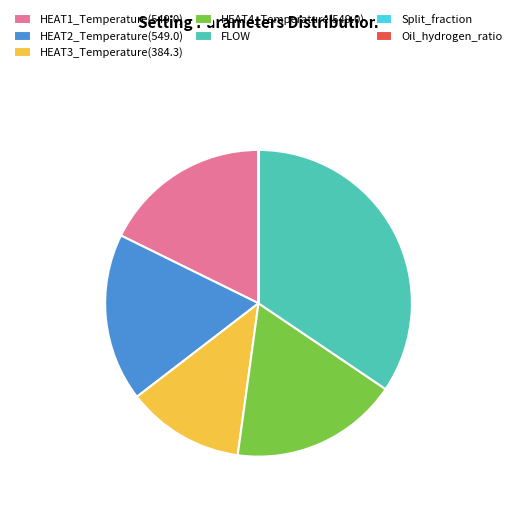

Combined, do HEAT2_Temperature(549.0) and HEAT4_Temperature(549.0) account for over 50%?

No